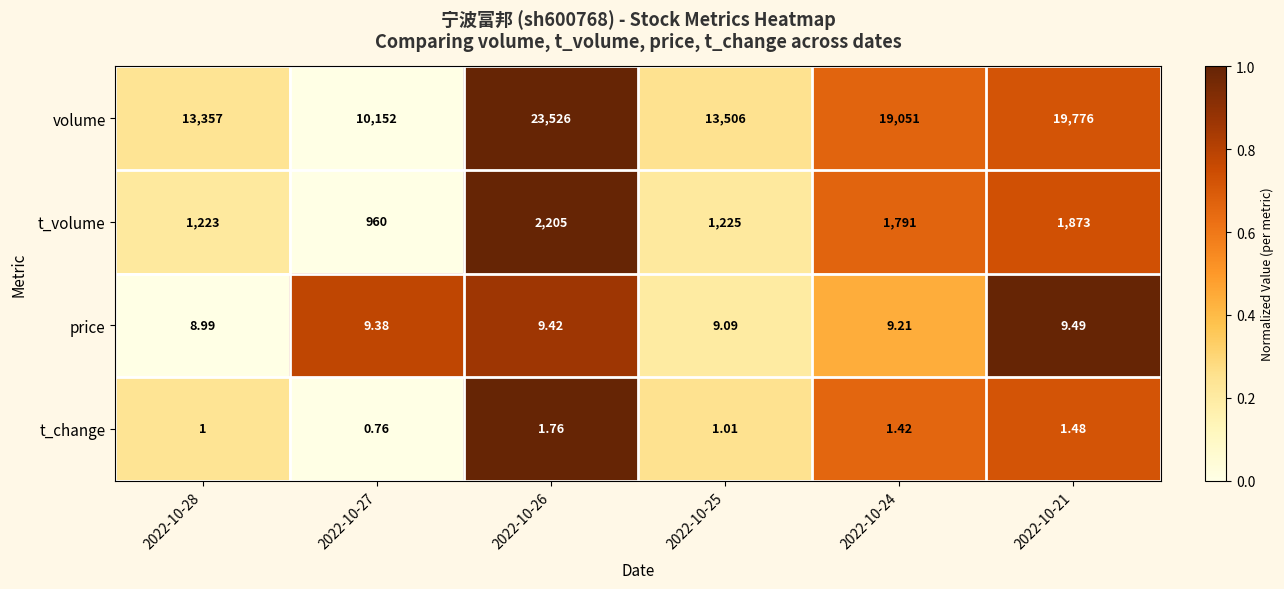

At 2022-10-27, list the series in order from largest to smallest.

volume, t_volume, price, t_change